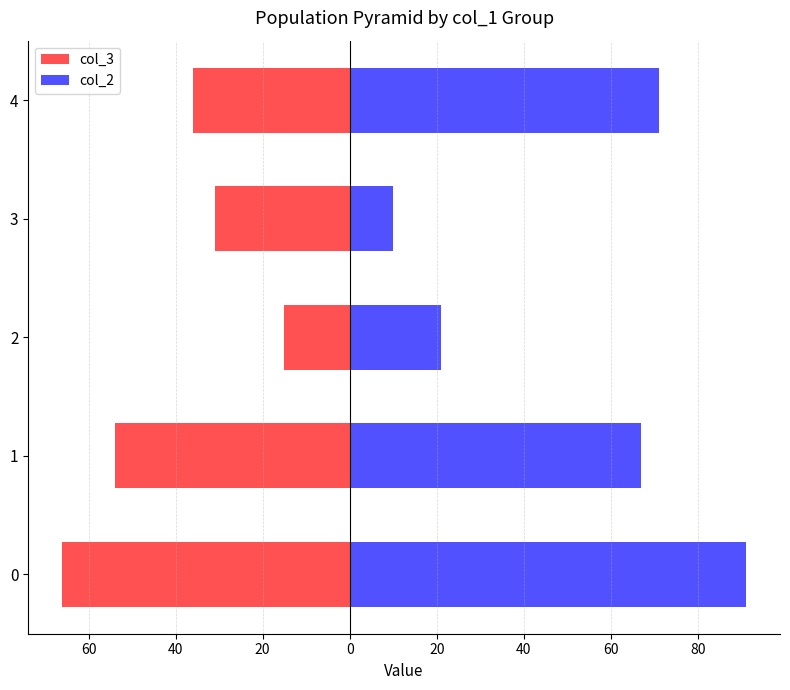

Which series has the widest spread of values?

col_2